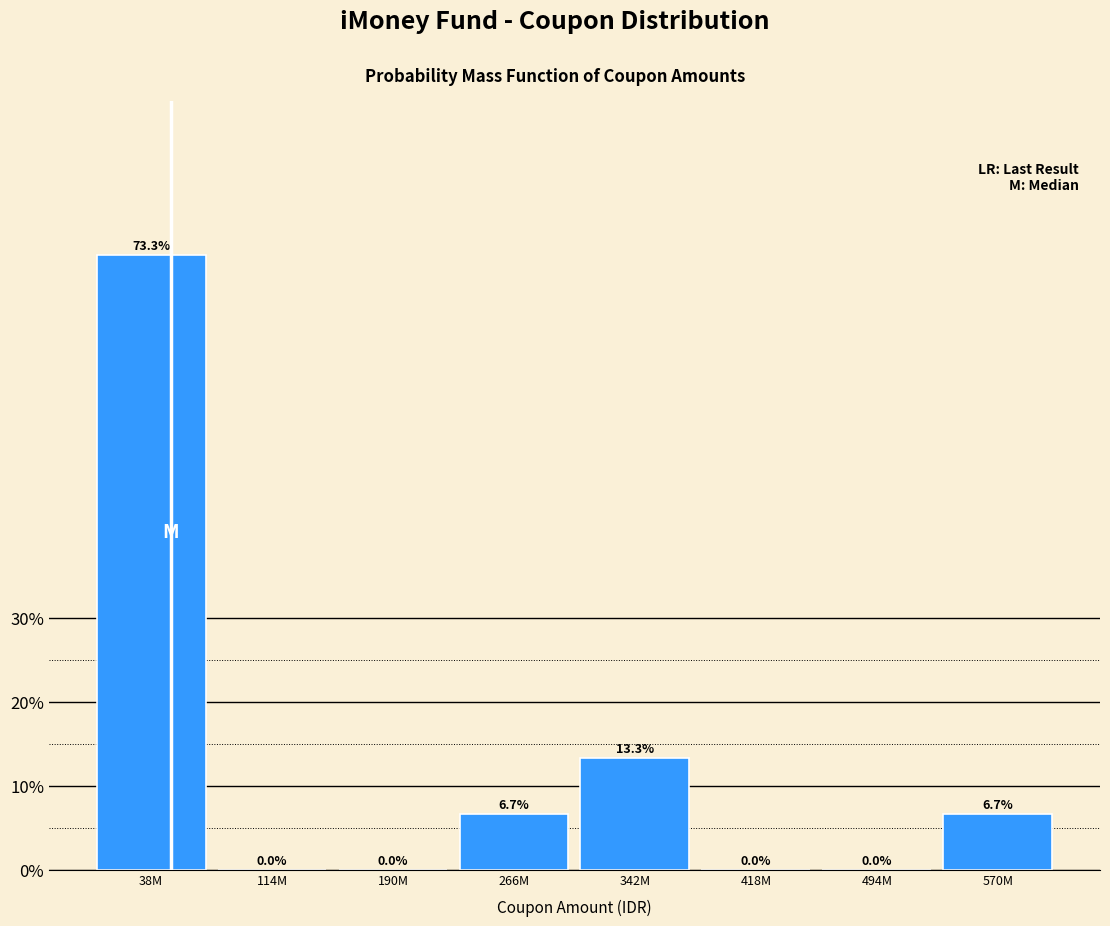

Reading left to right, extract all data points from this chart.

38M=73.3	114M=0.0	190M=0.0	266M=6.7	342M=13.3	418M=0.0	494M=0.0	570M=6.7